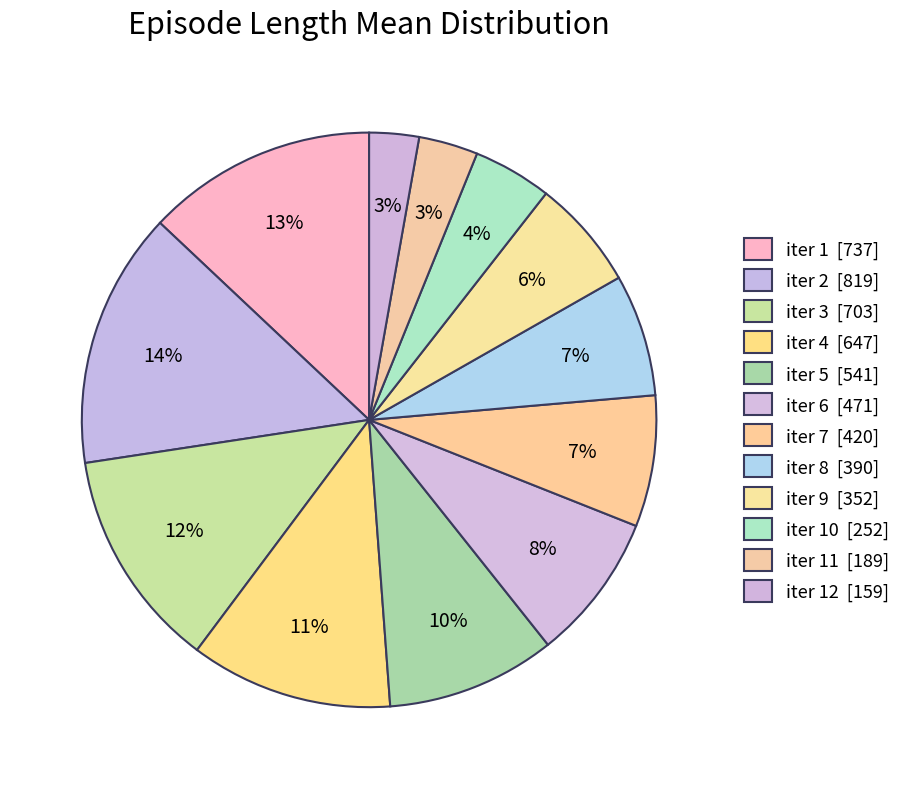

Rank the categories by value from highest to lowest.

iter 2, iter 1, iter 3, iter 4, iter 5, iter 6, iter 7, iter 8, iter 9, iter 10, iter 11, iter 12